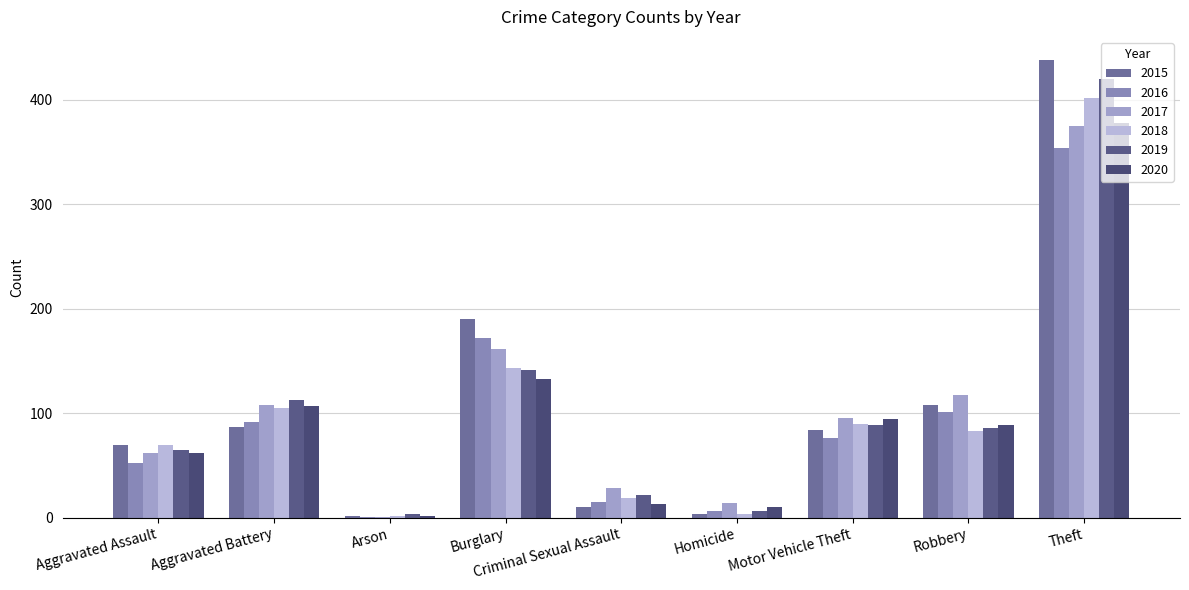

Count the number of data series in this chart.

6